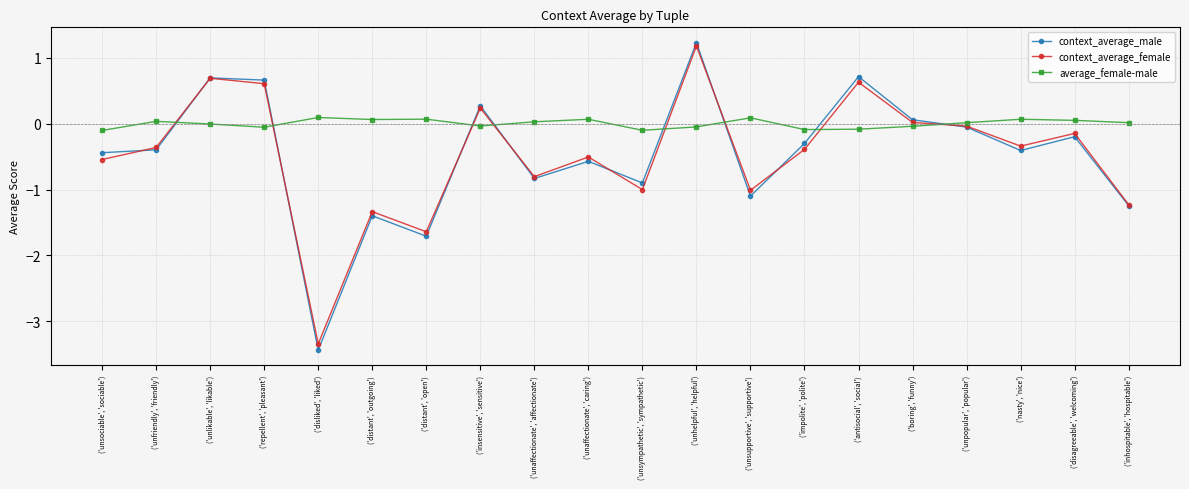

Which series has the widest spread of values?

context_average_male